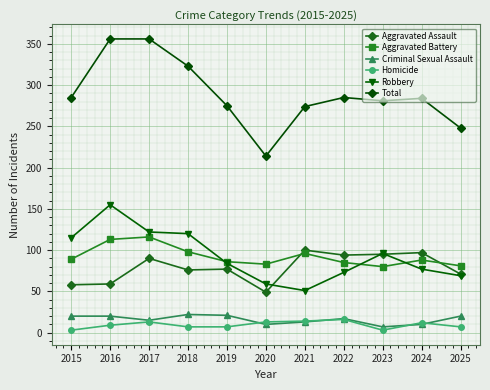

What is the value of the Criminal Sexual Assault point at the 11th from the left?

20